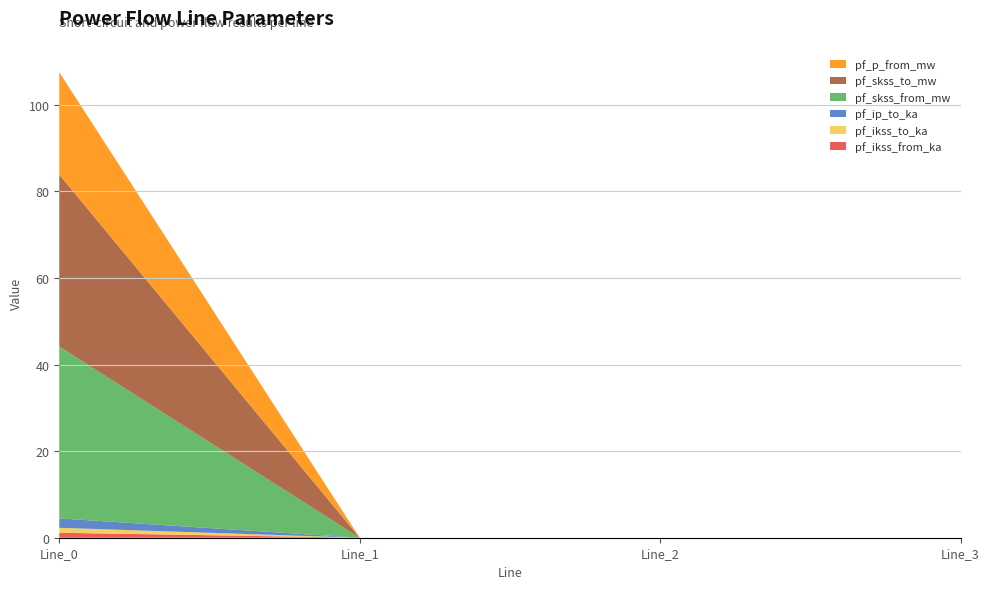

Reading right to left, extract all data points from this chart.

pf_ikss_from_ka: 0.0	0.0	0.0	1.1
pf_ikss_to_ka: 0.0	0.0	0.0	1.1
pf_ip_to_ka: 0.0	0.0	0.0	2.2
pf_skss_from_mw: 0.0	0.0	0.0	39.7
pf_skss_to_mw: 0.0	0.0	0.0	39.7
pf_p_from_mw: 0.0	0.0	0.0	23.6